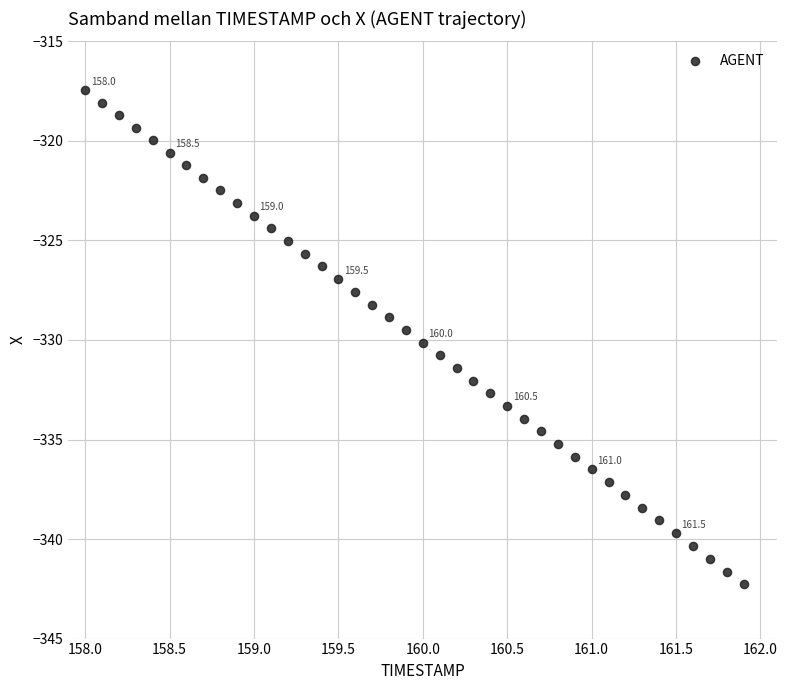

What is the range of X values (max minus min)?

3.9